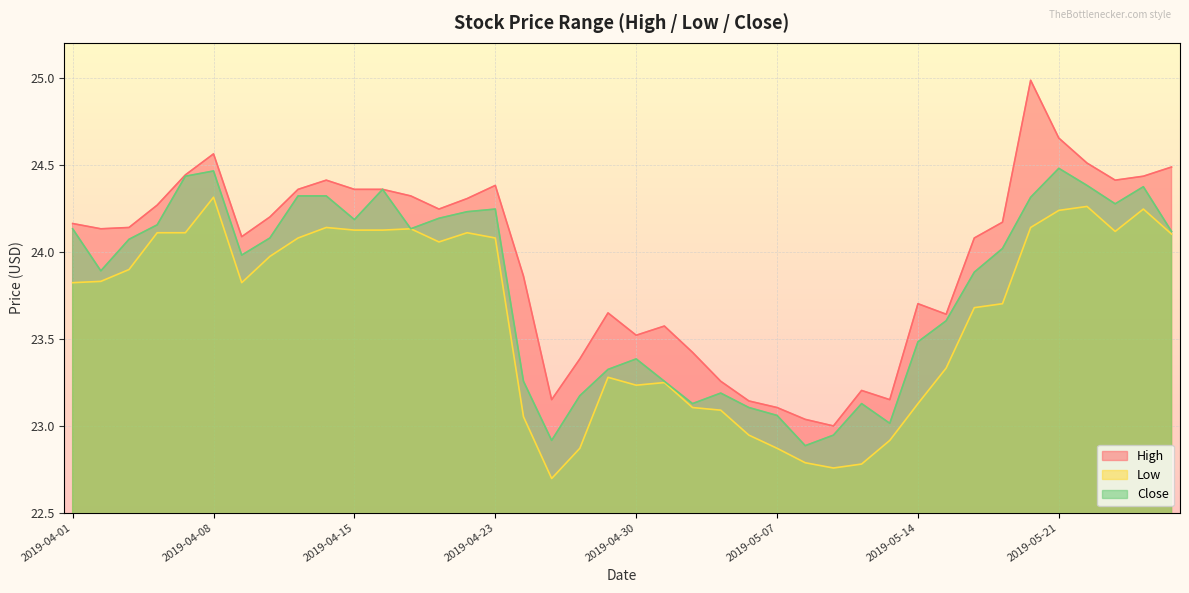

What is the label of the 6th point from the left?

2019-04-08